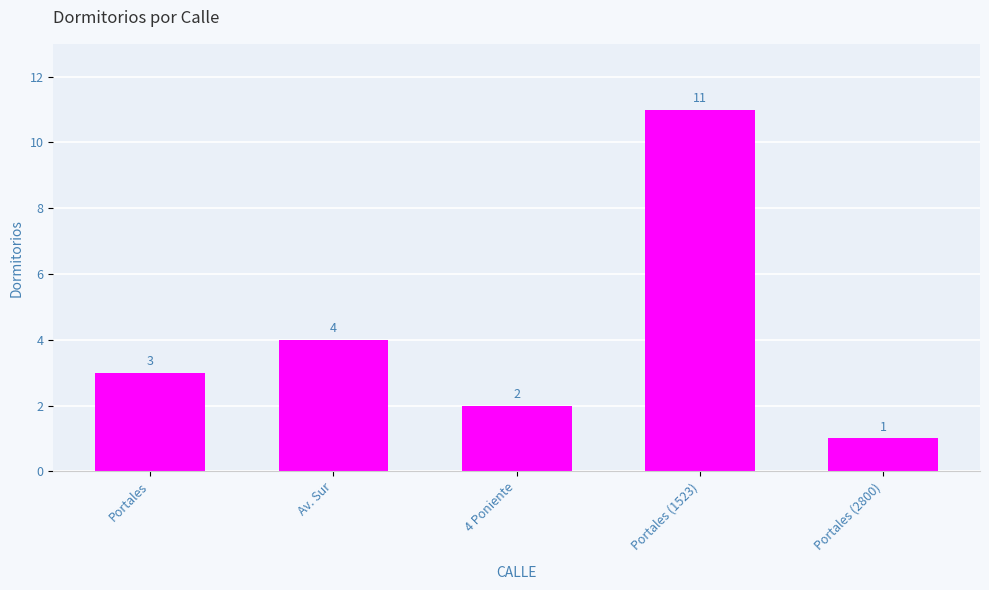

What value does the data have at 4 Poniente?

2